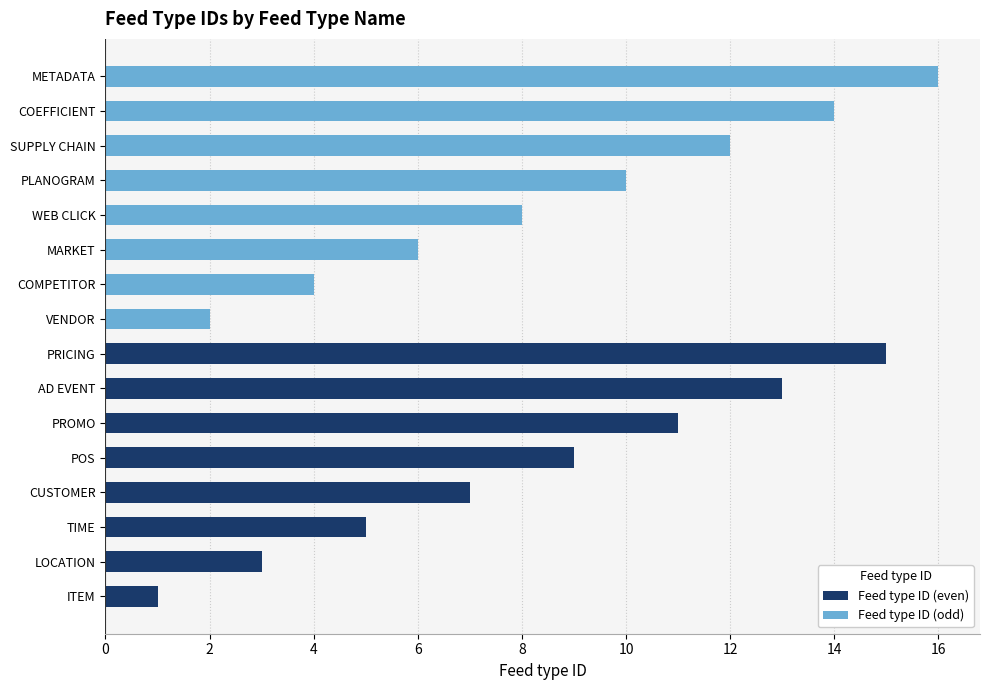

What are all the series names shown in the legend?

Feed type ID (even), Feed type ID (odd)